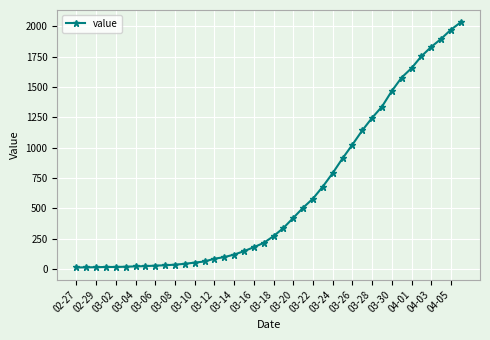

What is the difference between the maximum and minimum values?

2019